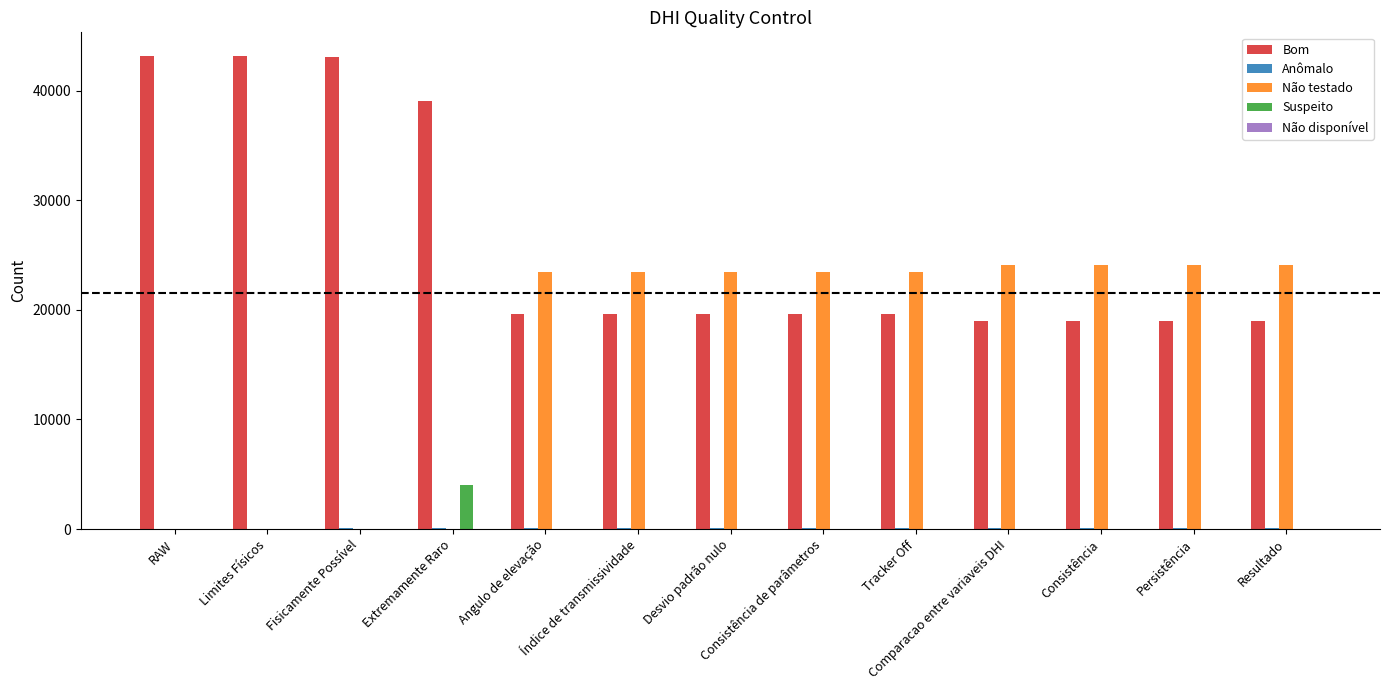

What is the average value of the Bom series?

26345